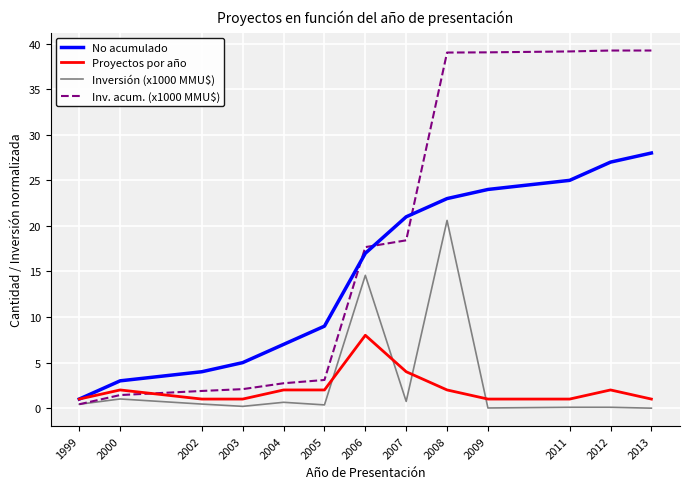

What is the highest value of the Proyectos por año series?

8.0